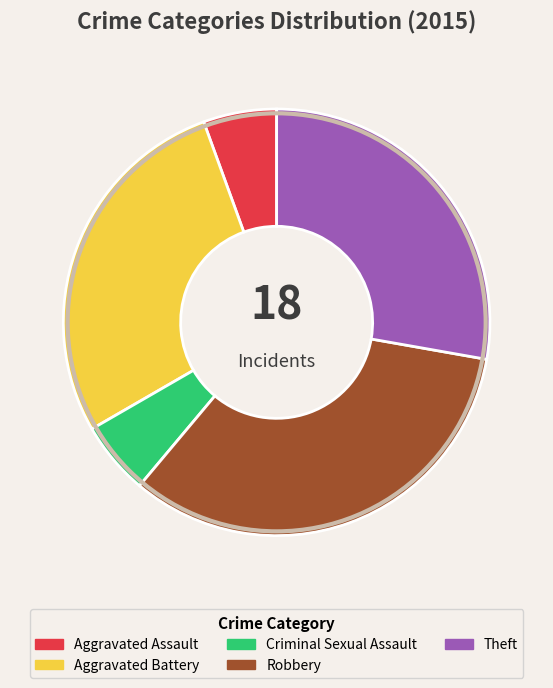

Is there a majority slice in this chart?

No